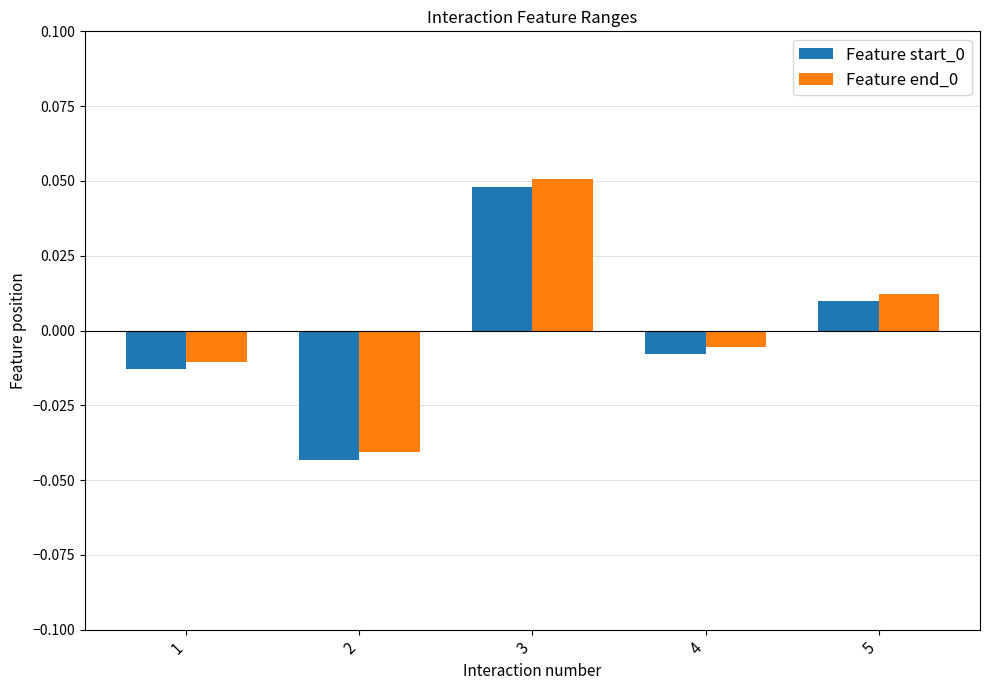

True or false: Feature end_0 has a value of -0.1 at 2.

False